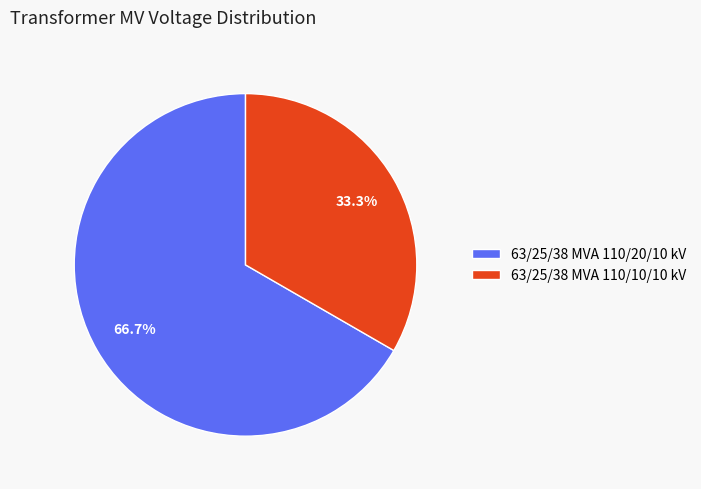

Is the sum of 63/25/38 MVA 110/10/10 kV and 63/25/38 MVA 110/20/10 kV greater than half?

Yes